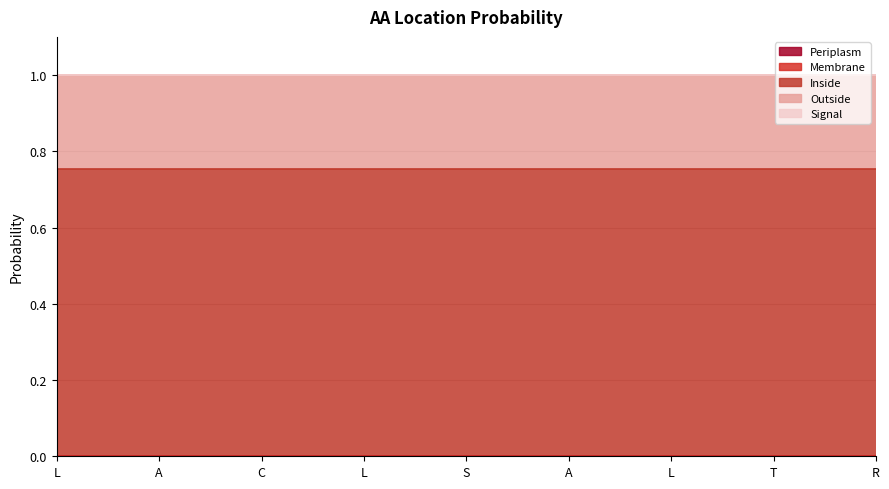

Reading right to left, what are all the values shown in this chart?

Periplasm: R=0.0	T=0.0	L=0.0	A=0.0	S=0.0	L=0.0	C=0.0	A=0.0	L=0.0
Membrane: R=0.0	T=0.0	L=0.0	A=0.0	S=0.0	L=0.0	C=0.0	A=0.0	L=0.0
Inside: R=0.8	T=0.8	L=0.8	A=0.8	S=0.8	L=0.8	C=0.8	A=0.8	L=0.8
Outside: R=0.2	T=0.2	L=0.2	A=0.2	S=0.2	L=0.2	C=0.2	A=0.2	L=0.2
Signal: R=0.0	T=0.0	L=0.0	A=0.0	S=0.0	L=0.0	C=0.0	A=0.0	L=0.0